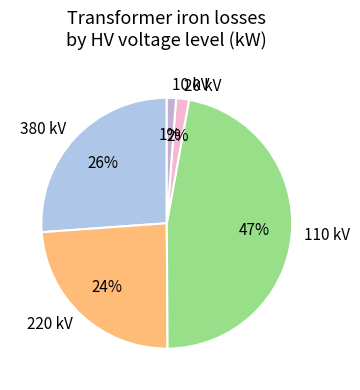

How many segments does this pie chart have?

5